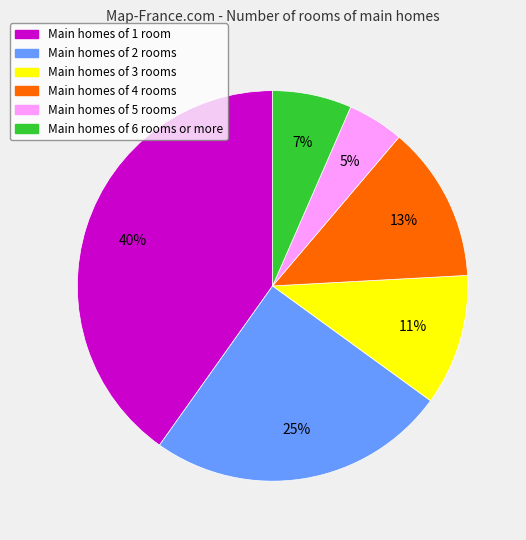

Is it true that Main homes of 4 rooms is 7% of the pie?

False